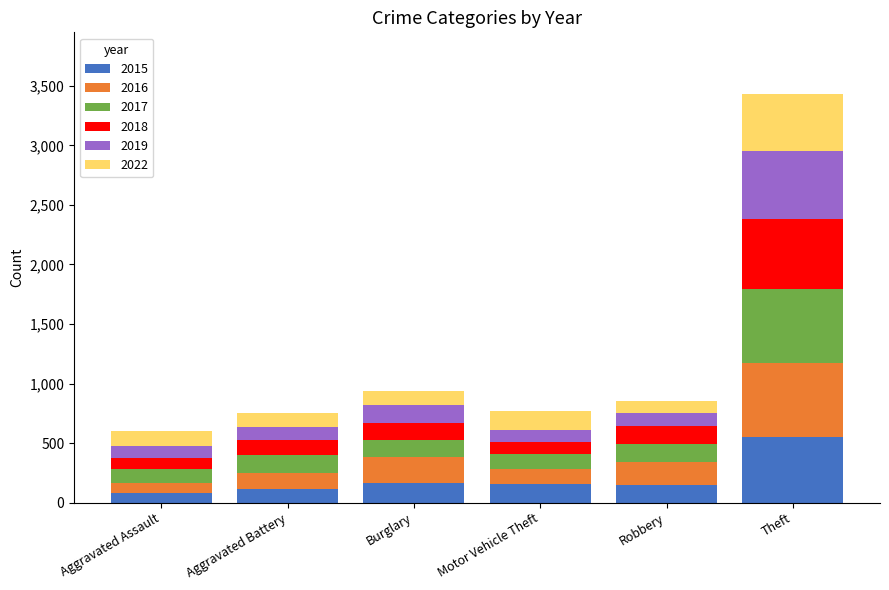

Which category has the highest value in the 2015 series?

Theft